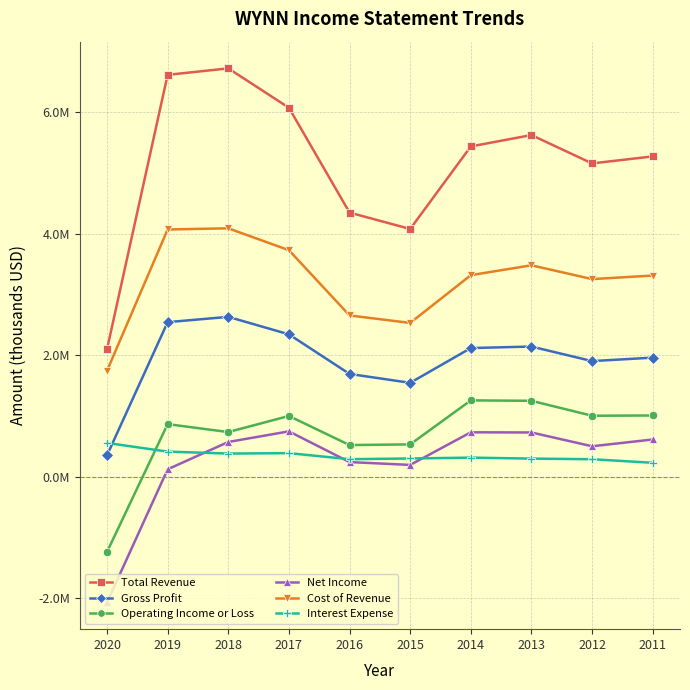

What is the value of the Gross Profit point at the 1st from the left?

352600